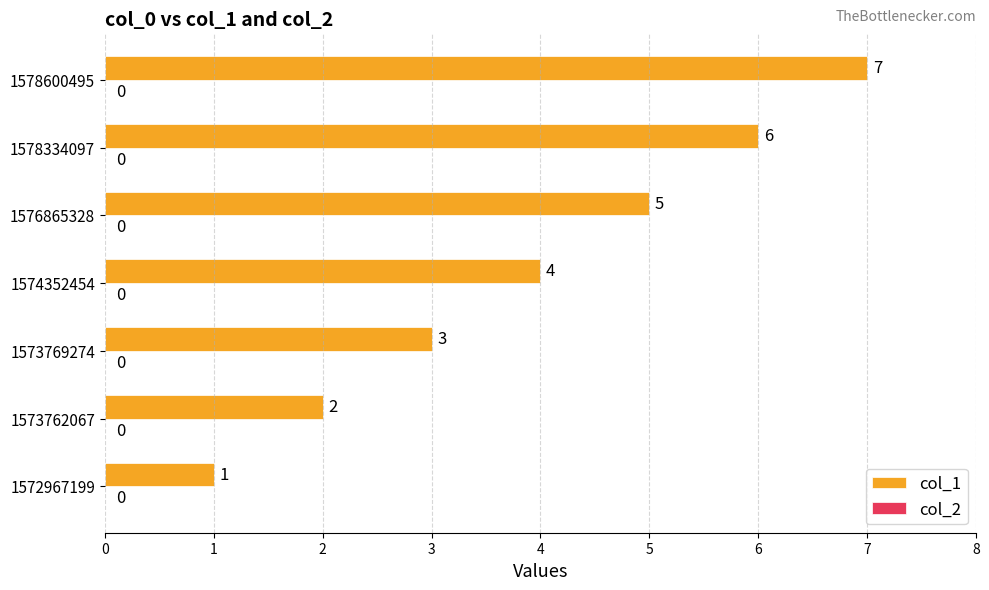

What is the difference between the maximum and second lowest values?

5